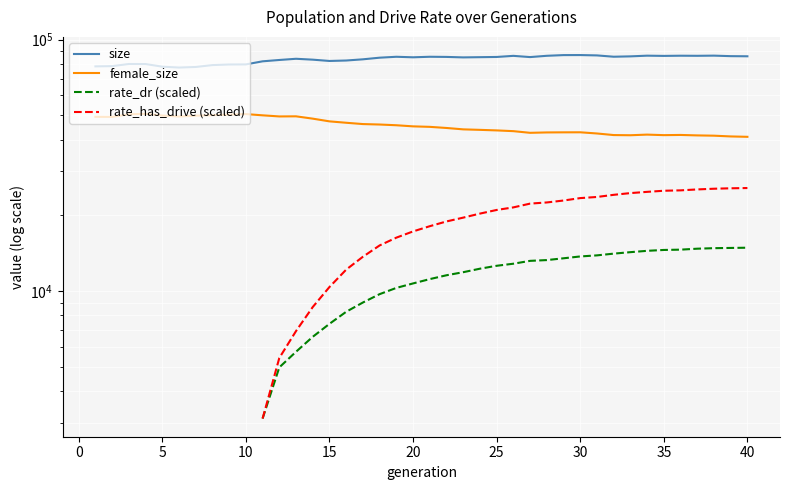

Which series has the largest total across all categories?

size